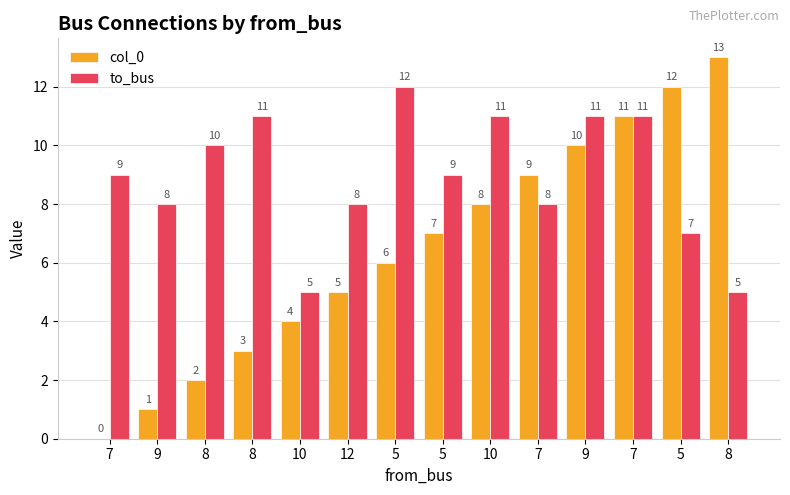

Which series has the largest total across all categories?

to_bus